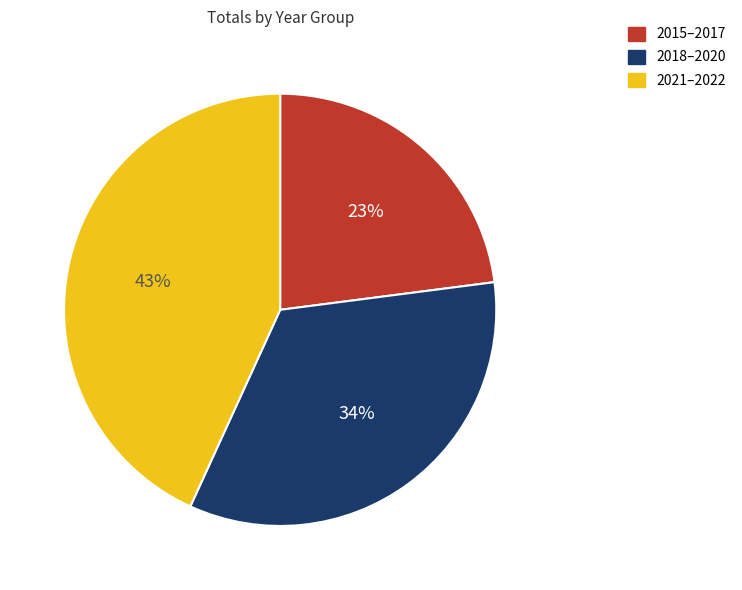

To the nearest percent, what is the average slice percentage?

33%